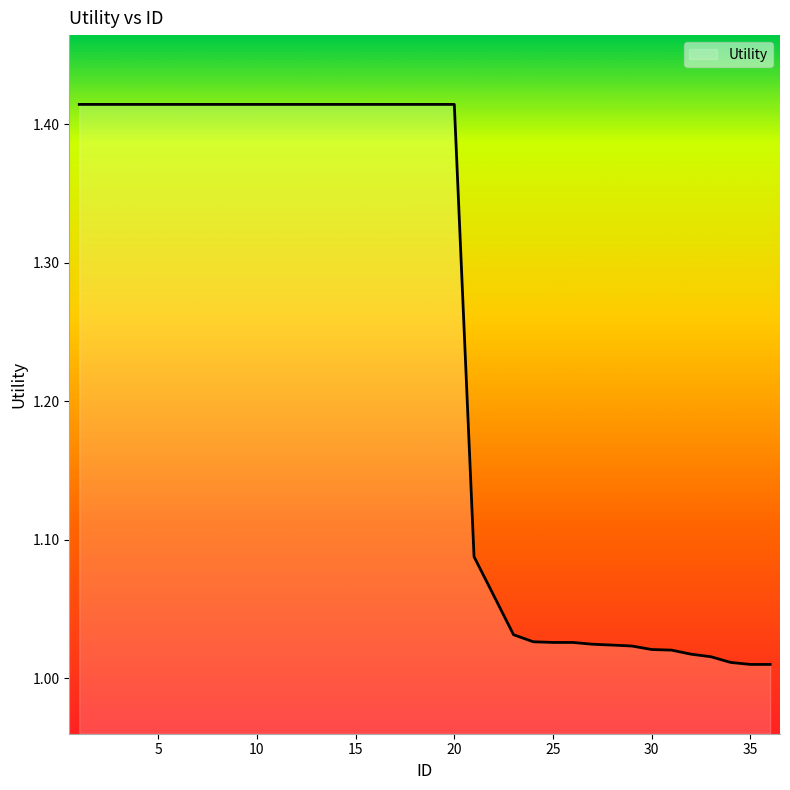

What is the difference between the maximum and minimum values?

0.4